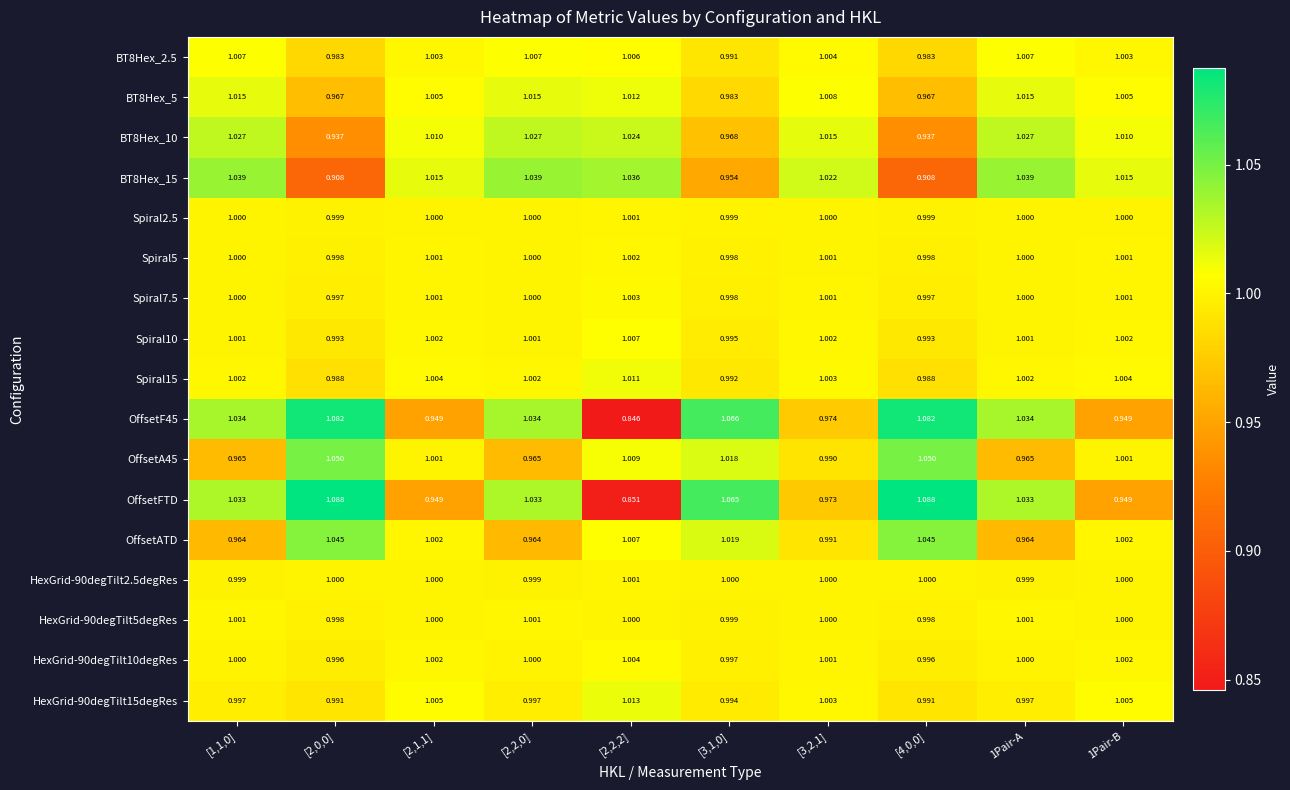

Which series has the widest spread of values?

OffsetFTD